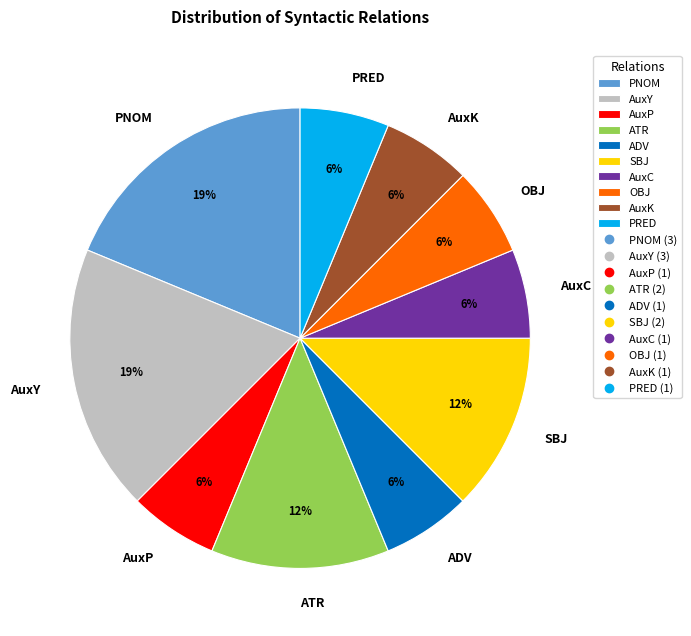

Do OBJ and PRED together represent more than half of the pie?

No